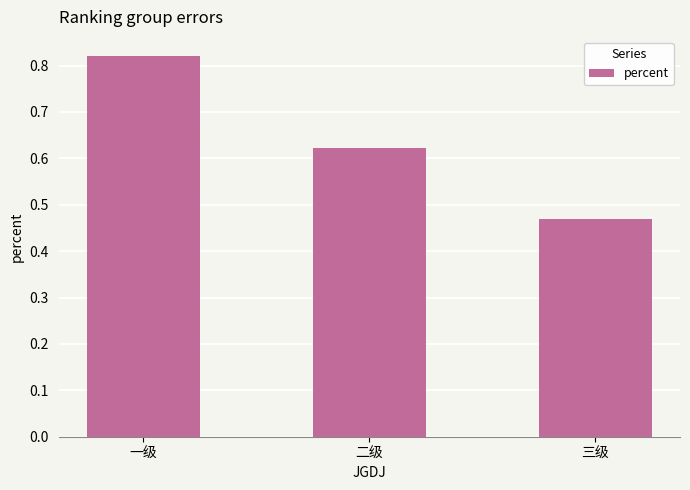

What is the label of the 1st bar from the right?

三级